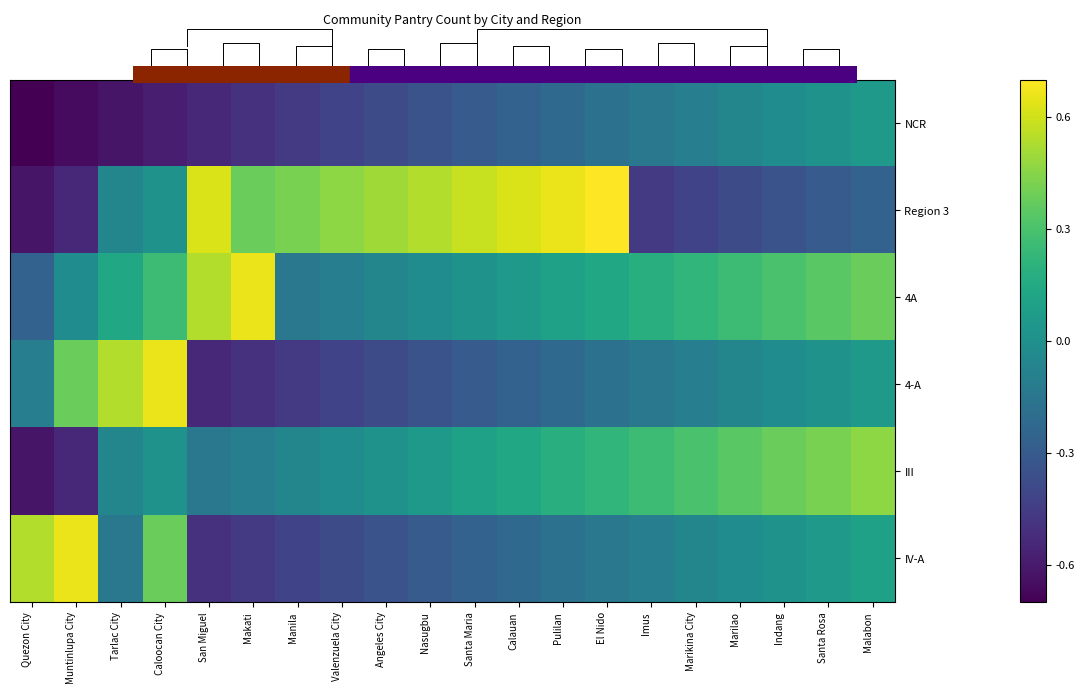

How many values in the 4A series are below 0?

6